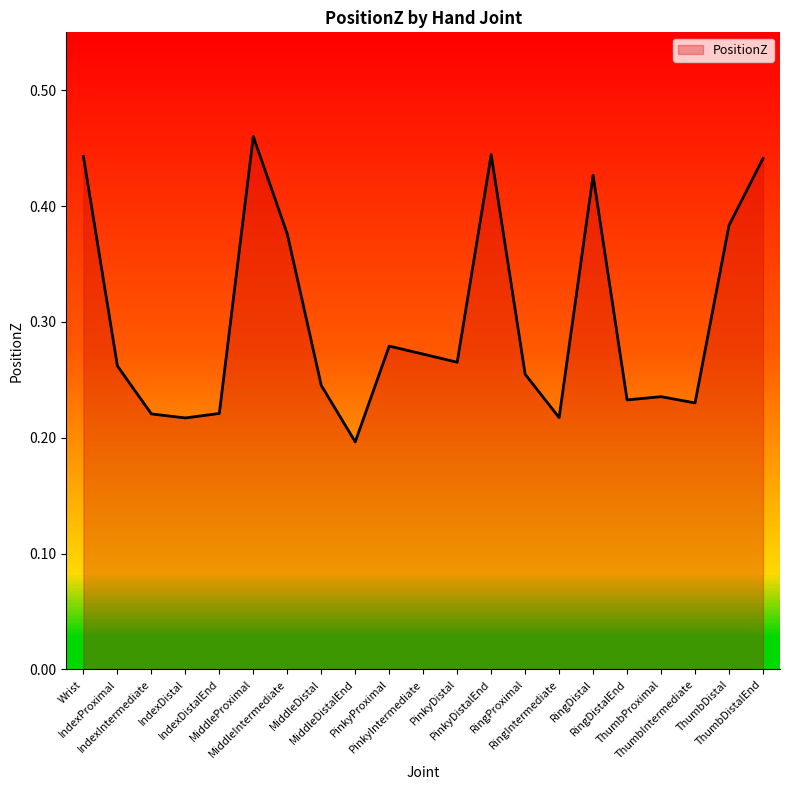

The value at PinkyIntermediate is 0.4. True or false?

False